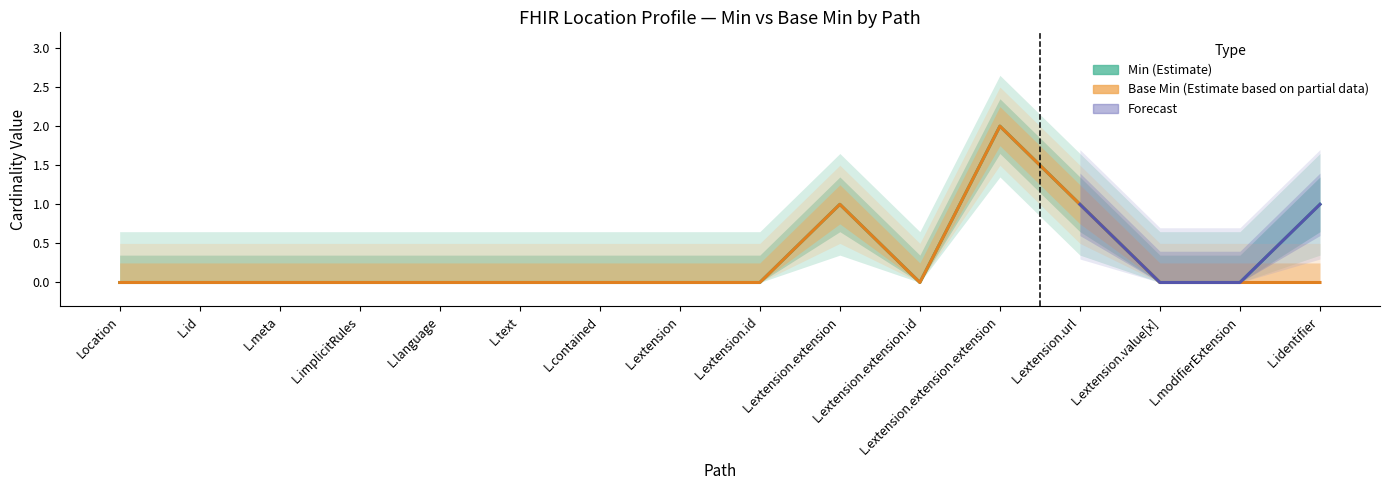

The value of Min at L.implicitRules is 1. True or false?

False